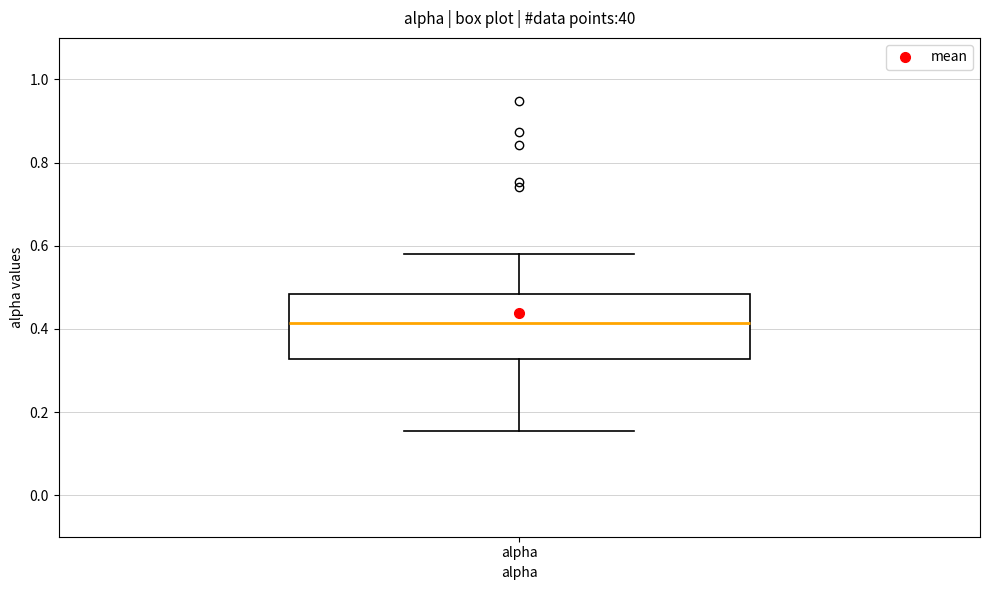

Read this box plot against the y-axis: the position of the median line, the range covered by the box, and the ends of both whiskers. The values are not printed on the chart, so give them approximately, as read against the axis.

median 0.42, box 0.32 to 0.48, whiskers 0.16 to 0.58